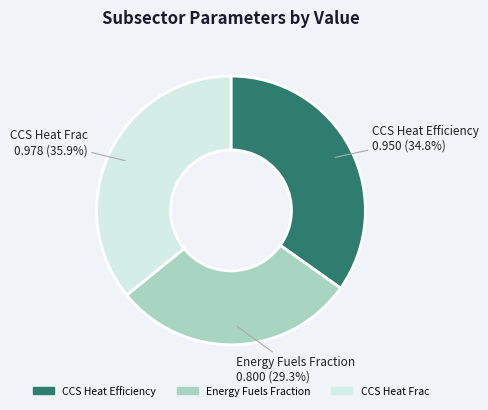

Rank the categories by value from highest to lowest.

CCS Heat Frac, CCS Heat Efficiency, Energy Fuels Fraction